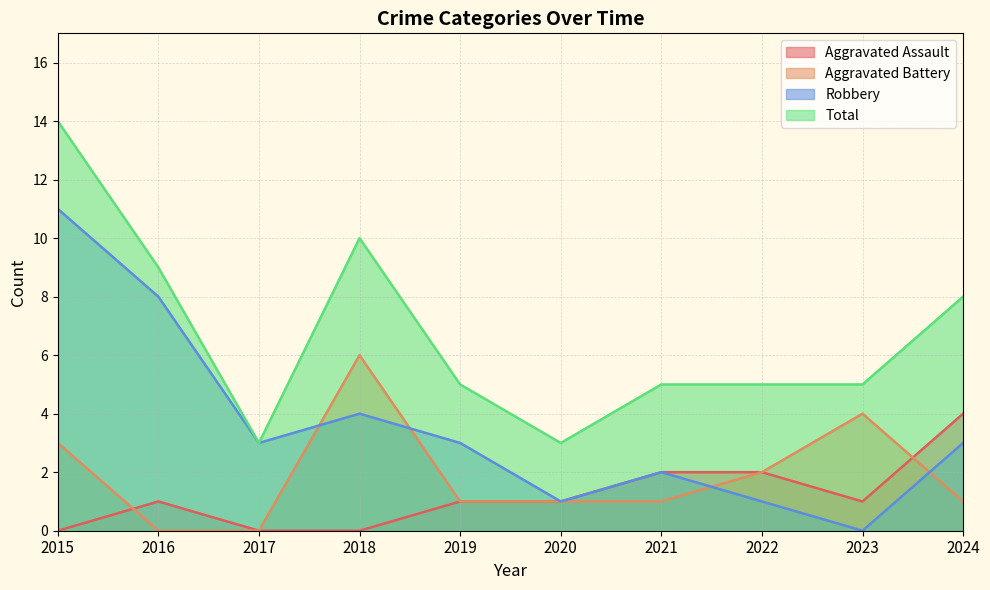

At how many categories does at least one series exceed 2?

10